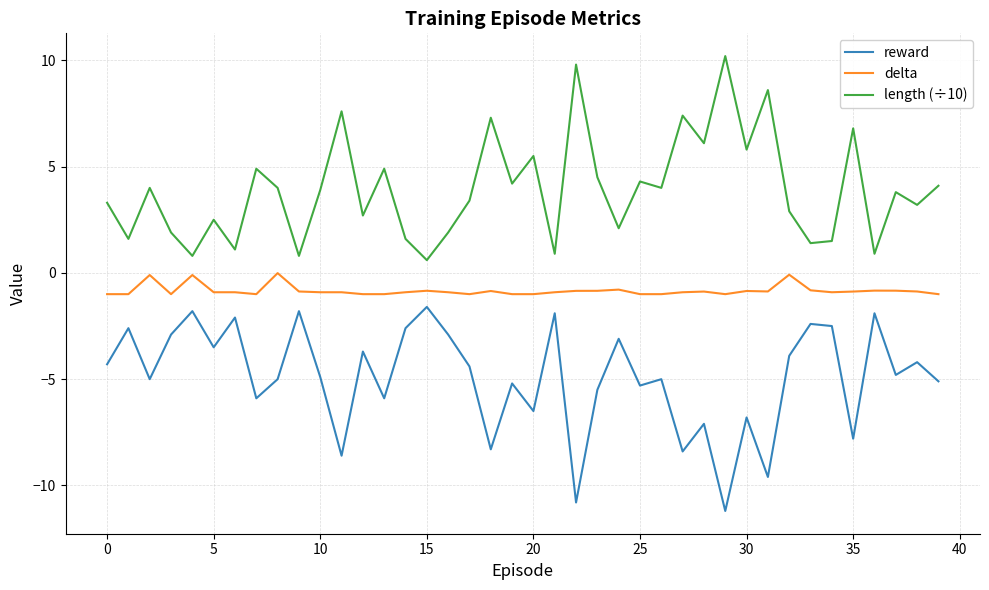

What is the minimum value for delta?

-1.0